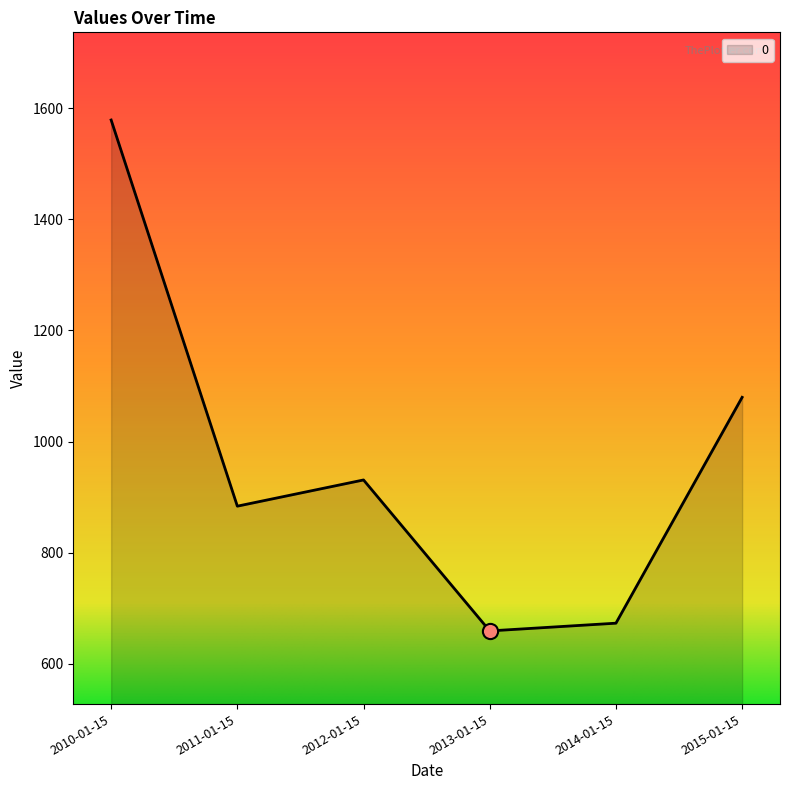

Between 2013-01-15 and 2011-01-15, which is larger?

2011-01-15